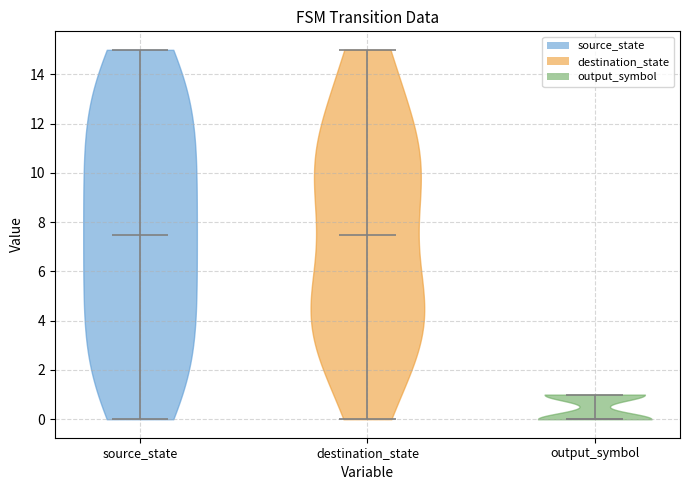

Reading left to right, read every violin against the y-axis: where its median line is, and the lowest and highest points it reaches. The values are not printed on the chart, so give them approximately, as read against the axis.

source_state: median line 7.6, lowest point 0.0, highest point 15.0
destination_state: median line 7.6, lowest point 0.0, highest point 15.0
output_symbol: median line 0.0, lowest point 0.0, highest point 1.0